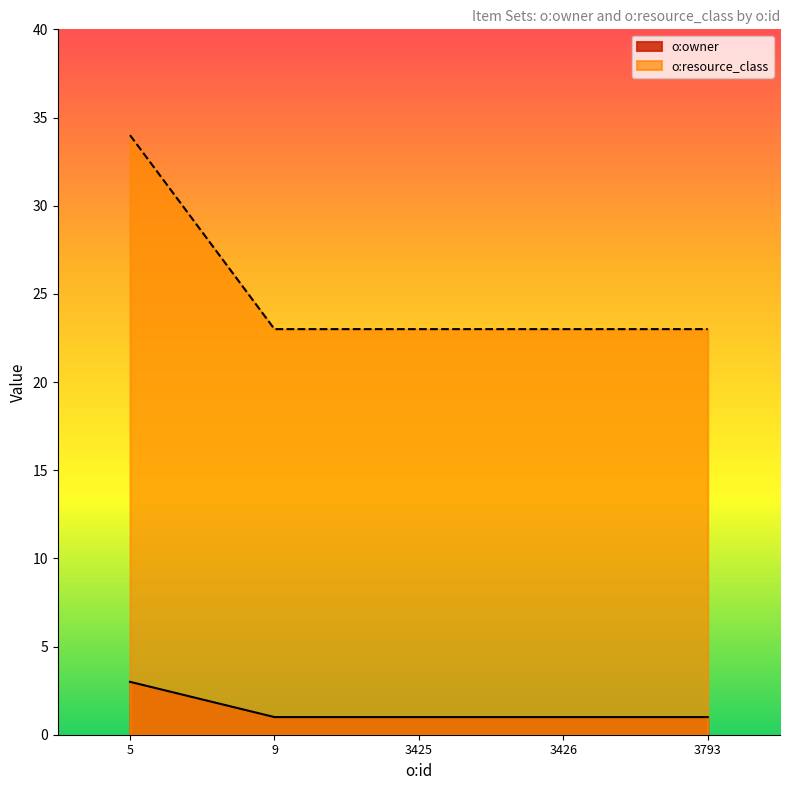

At which label does o:resource_class reach its peak?

5